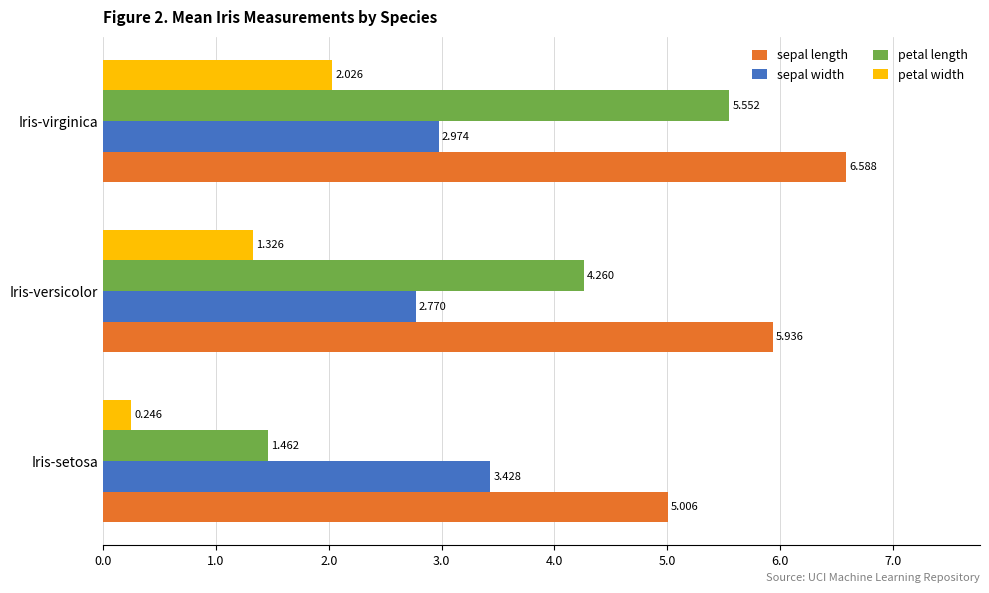

How many series are shown in this chart?

4